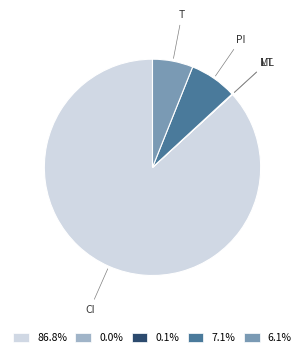

Is there any slice that represents more than half of the pie?

Yes